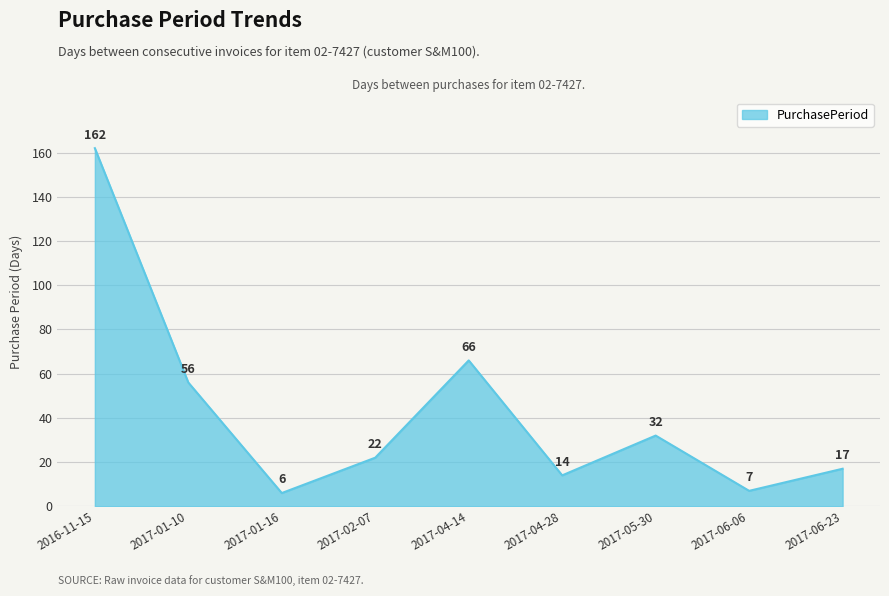

Reading left to right, transcribe all the data shown in this chart.

162	56	6	22	66	14	32	7	17